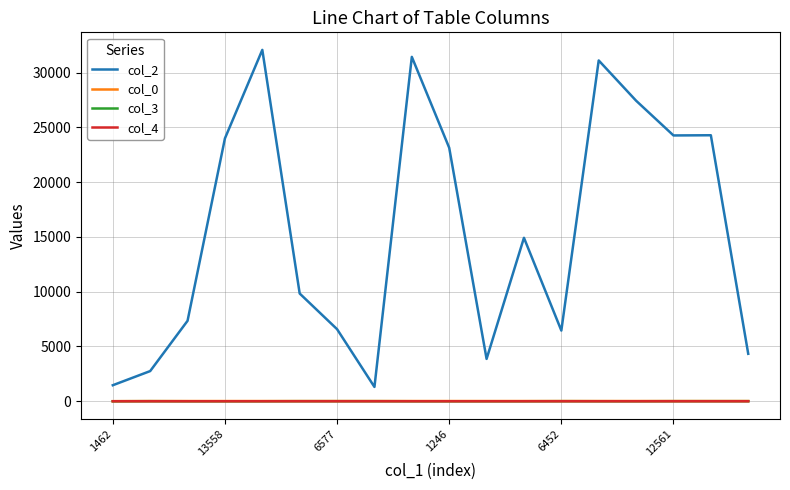

Which series has the largest range (max minus min)?

col_2